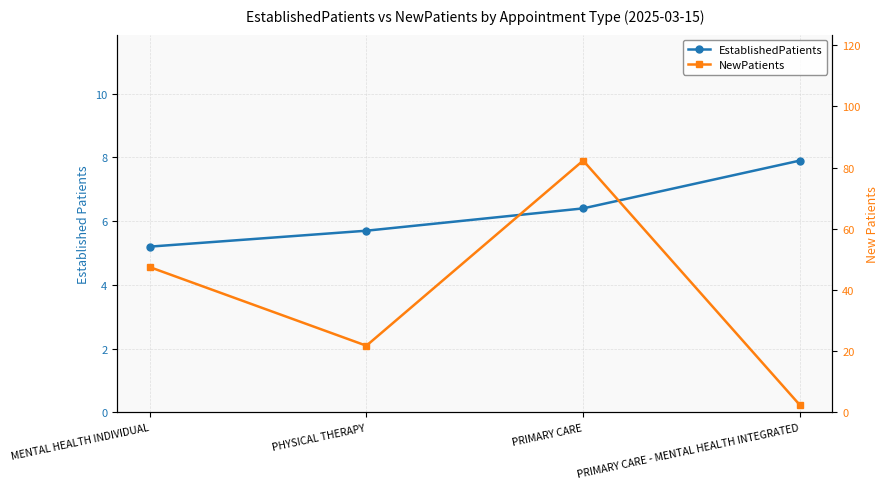

What are all the series names shown in the legend?

EstablishedPatients, NewPatients